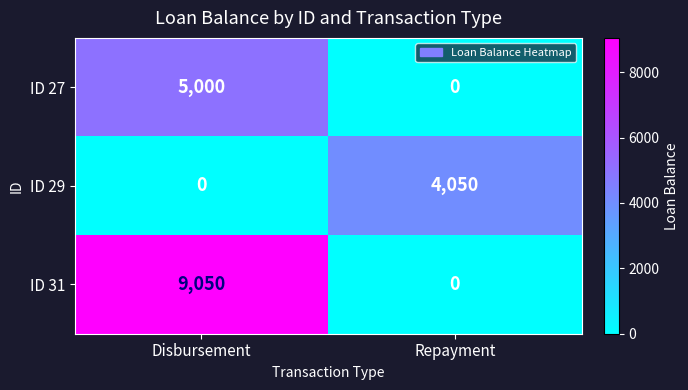

Rank the series by their maximum value, from lowest to highest.

ID 29, ID 27, ID 31